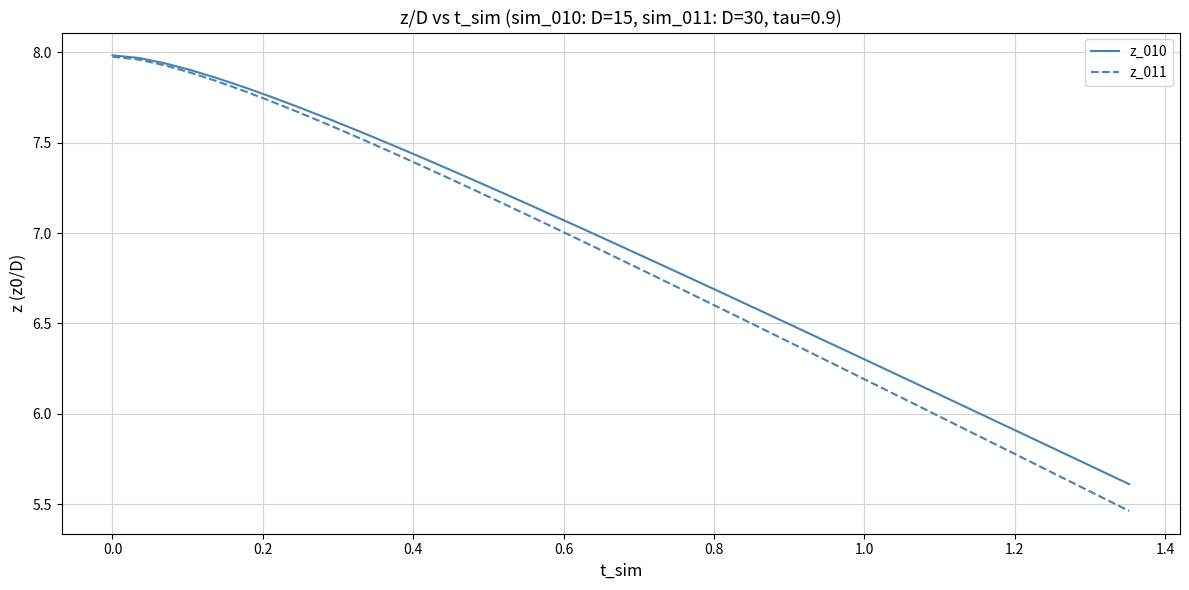

Which series has the largest range (max minus min)?

z_011